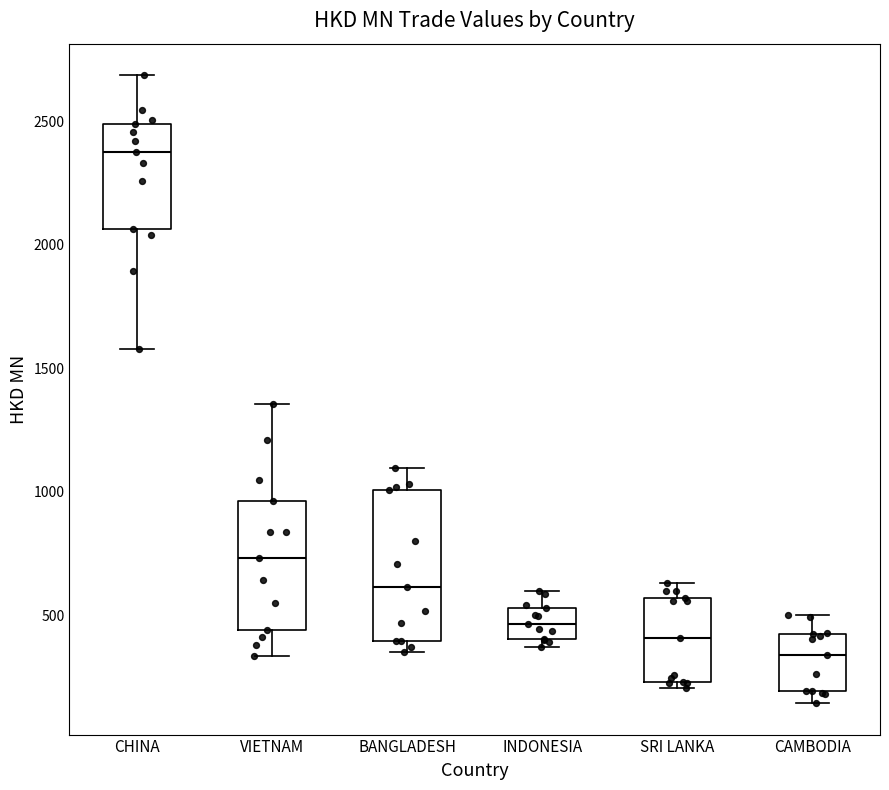

Which box has the highest median line?

CHINA